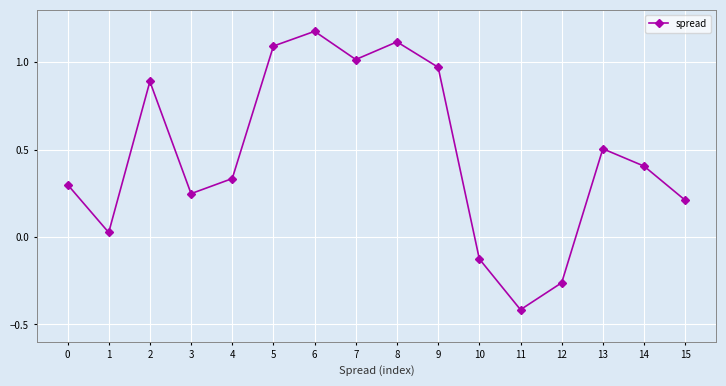

Does the chart display data point markers on the line(s)?

Yes